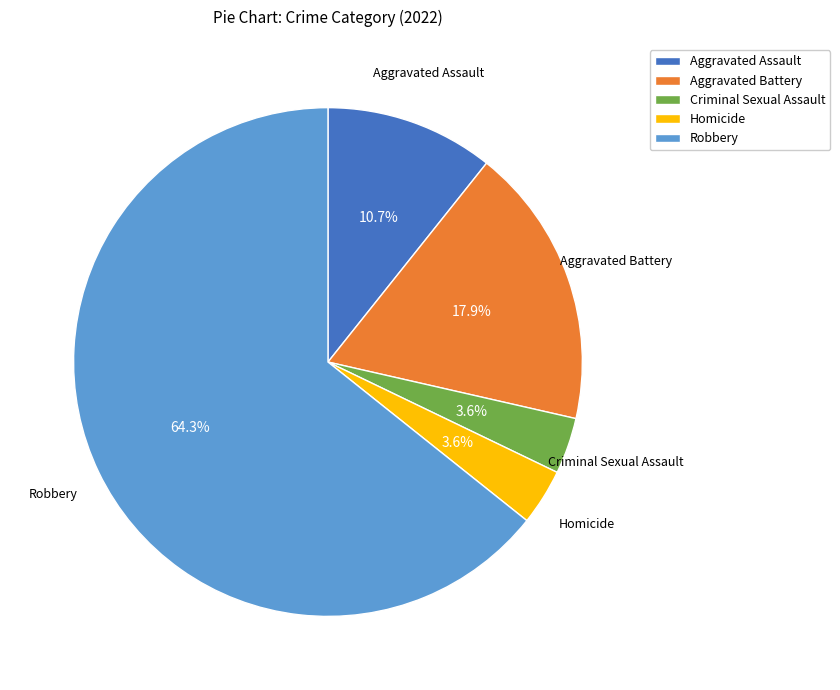

True or false: Homicide accounts for 4% of the total.

True